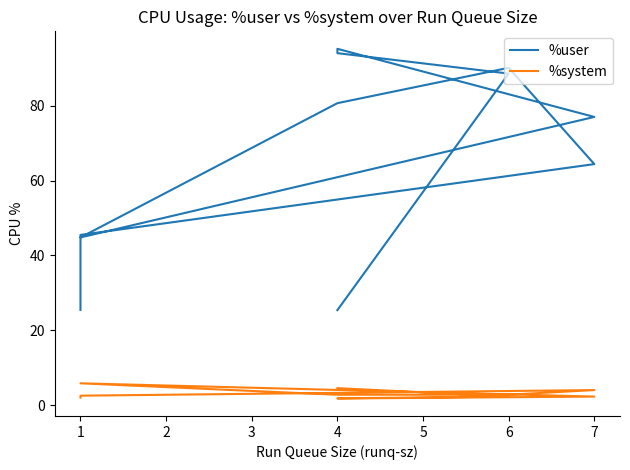

Reading left to right, extract all data points from this chart.

%user: 25.4	45.5	64.4	90.2	80.7	44.8	77.0	95.2	94.1	88.6	25.4
%system: 2.0	2.5	4.0	2.8	2.8	5.8	2.3	1.8	1.8	2.3	4.5